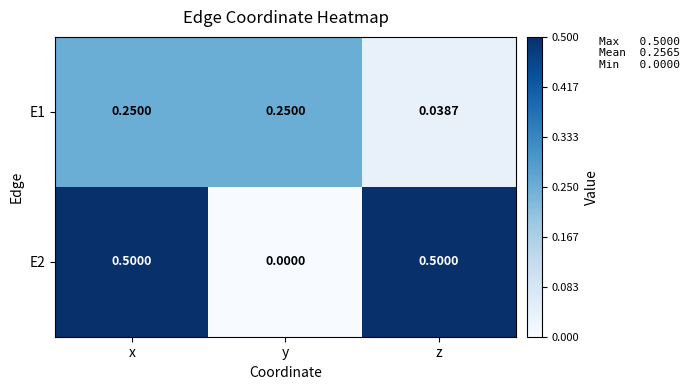

At which category is the sum across all series the highest?

x